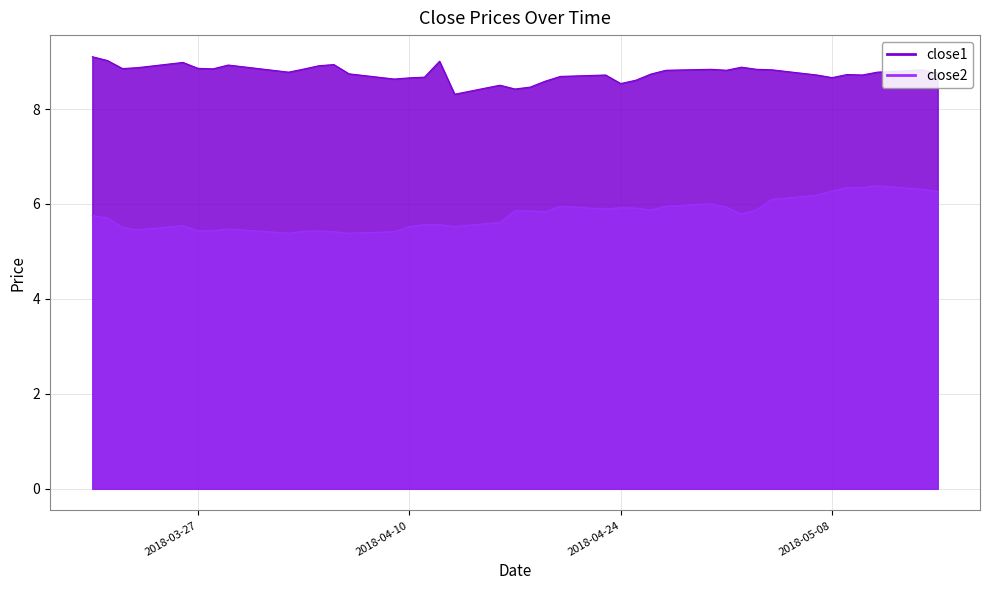

What is the difference between the second highest and second lowest values in the close2 series?

1.0